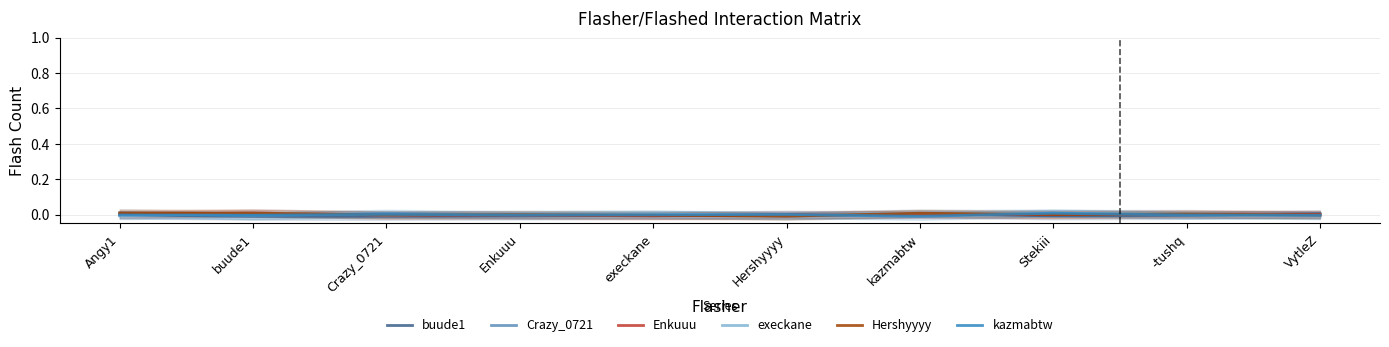

Which series ends up on top after the final intersection of kazmabtw and Enkuuu?

Enkuuu